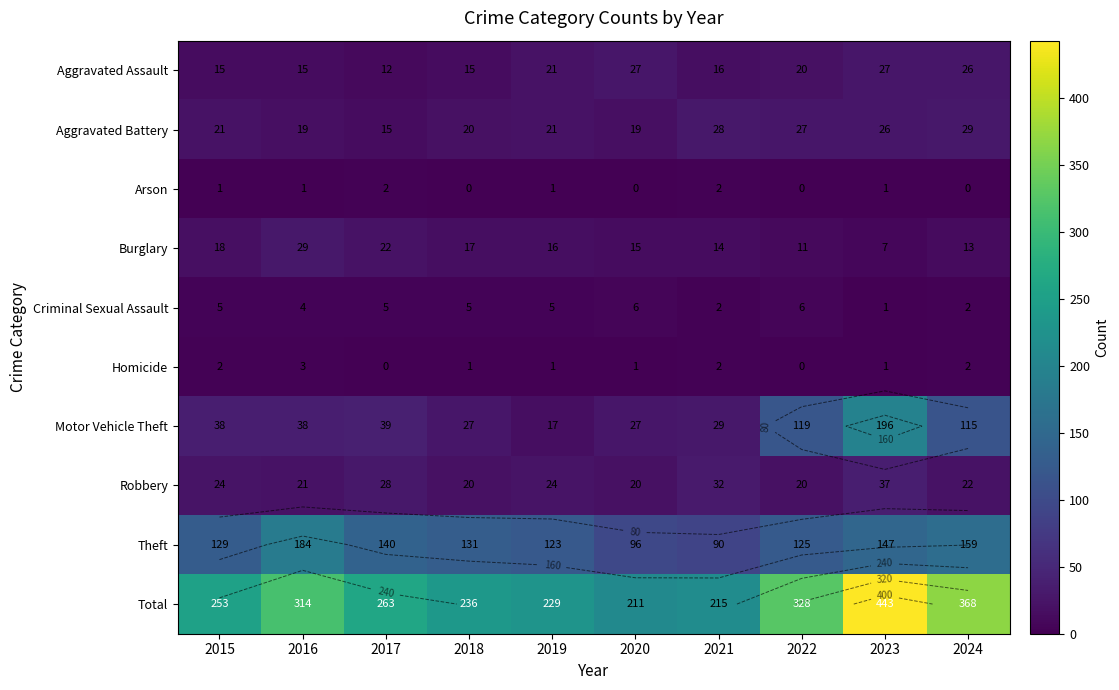

The Burglary series shows 29 at 2016. True or false?

True